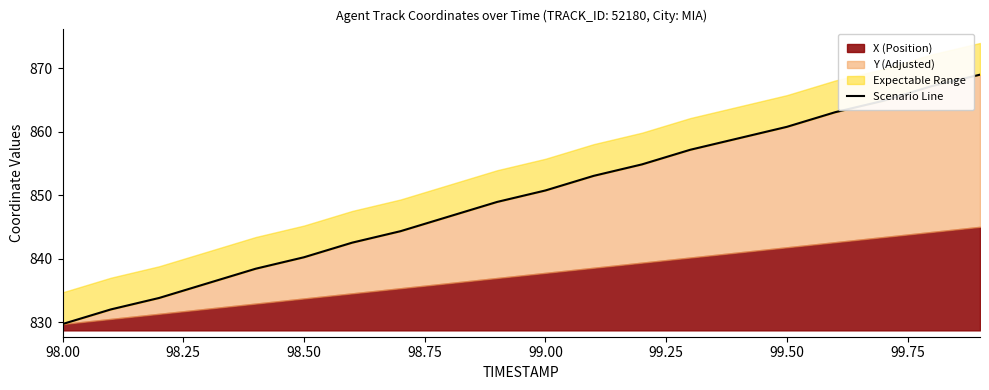

How many lines are shown in the chart?

1